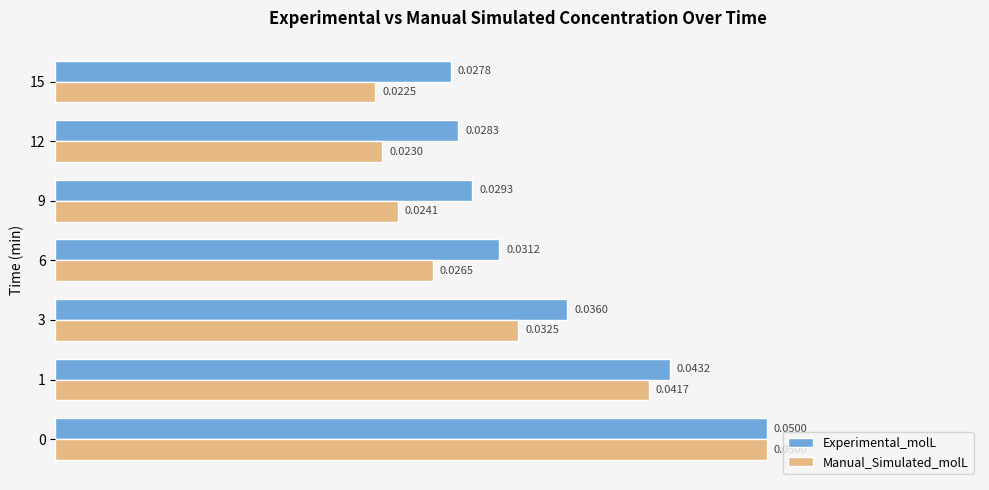

What is the sum of all Manual_Simulated_molL values?

0.2